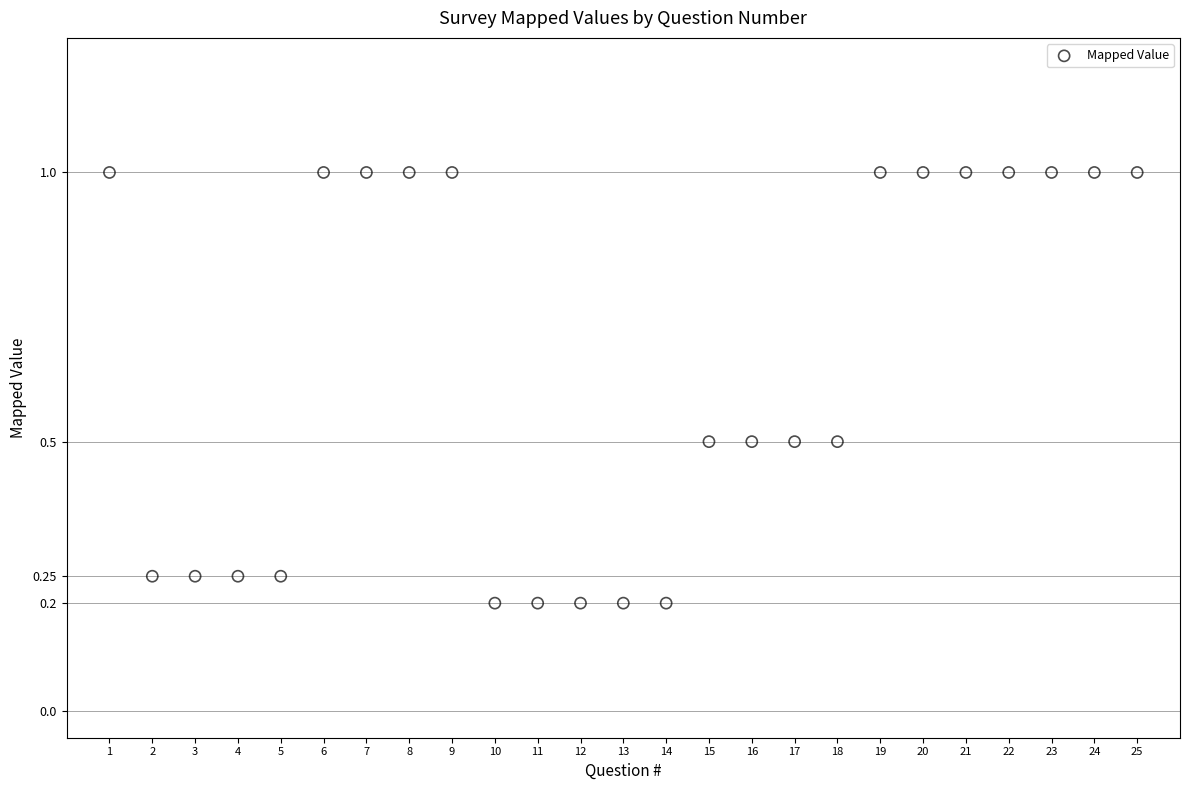

What is the range of Y values (max minus min)?

0.8